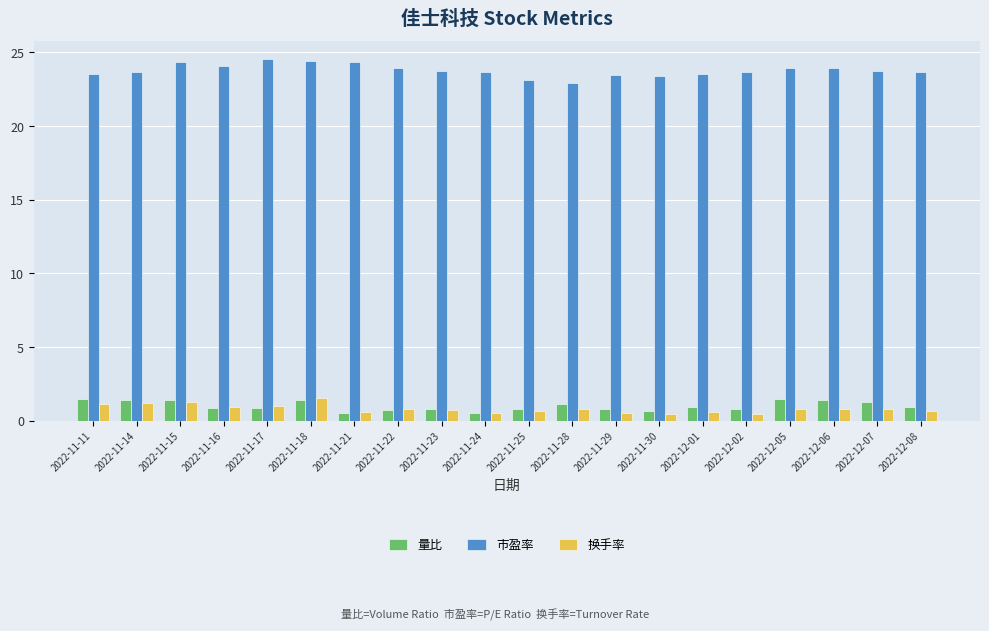

What is the greatest value displayed?

24.5